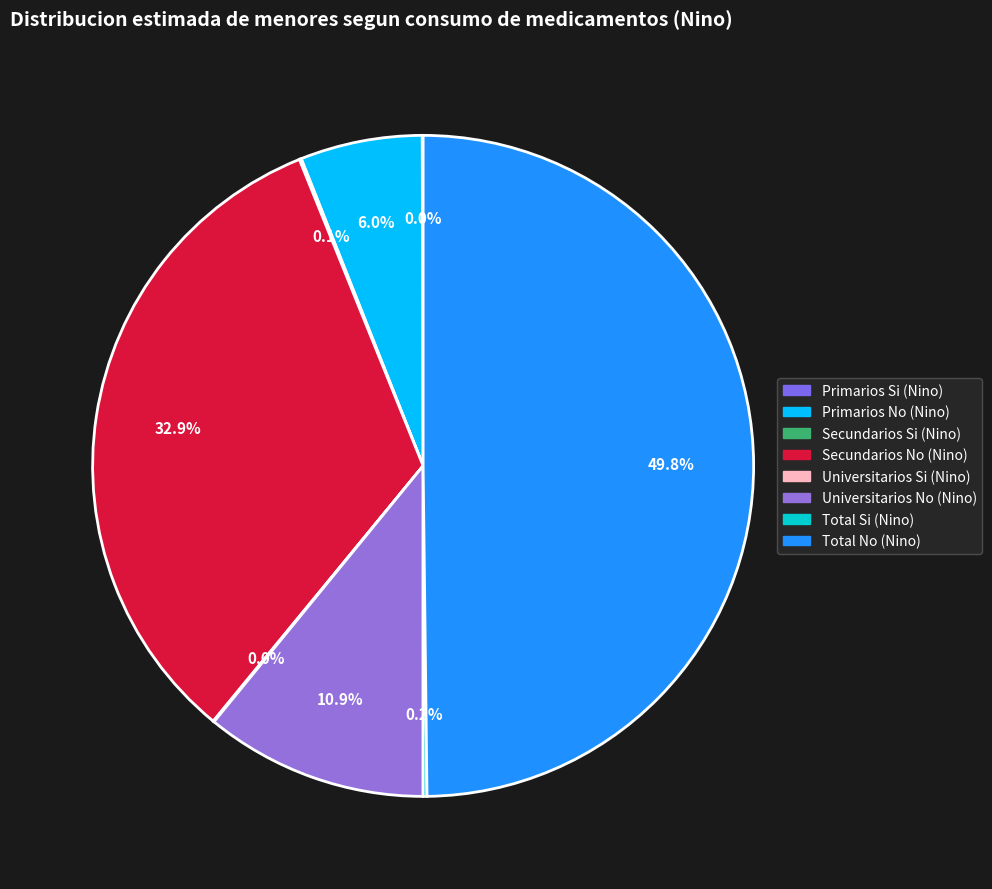

True or false: Universitarios Si accounts for 0% of the total.

True